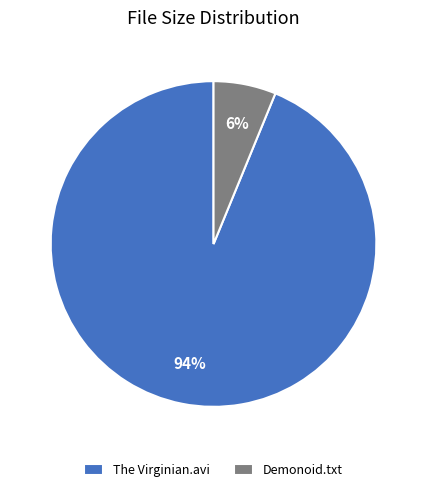

The Demonoid.txt slice represents 18% of the pie. True or false?

False